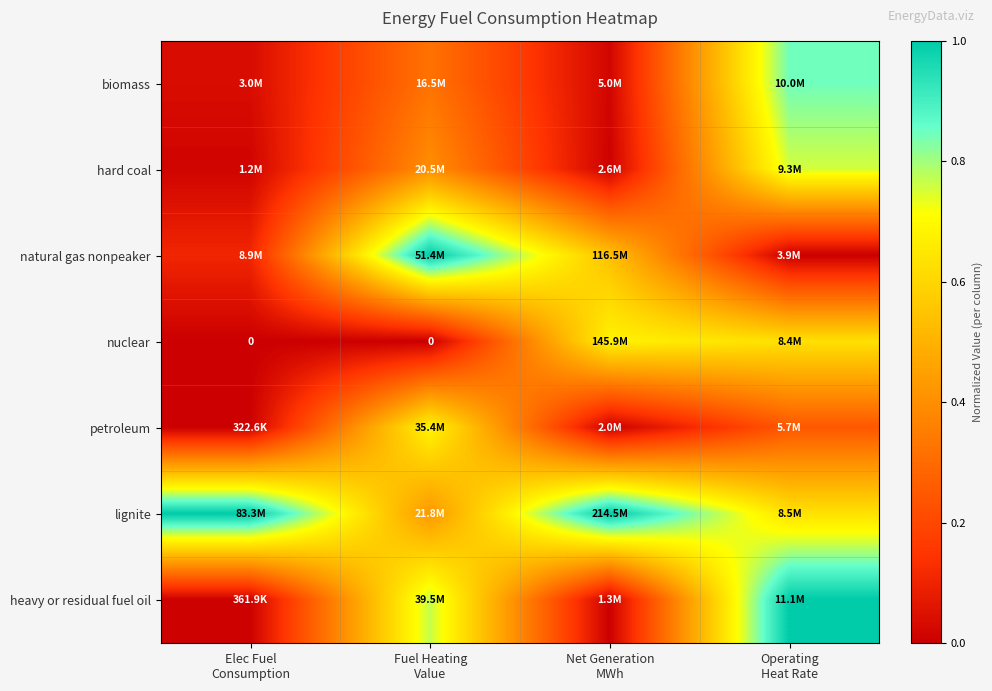

The lignite series shows 0.2 at Elec Fuel Consumption. True or false?

False